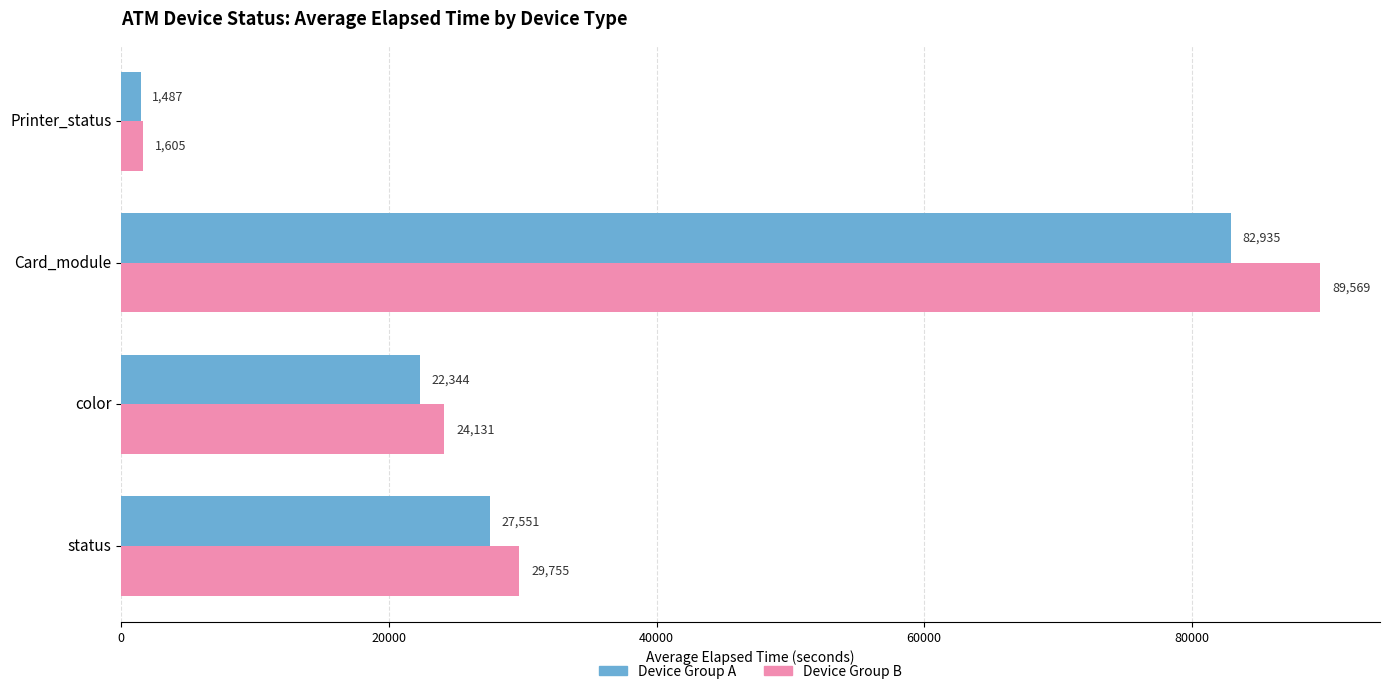

Where is Device Group B nearest to the value 45587?

status